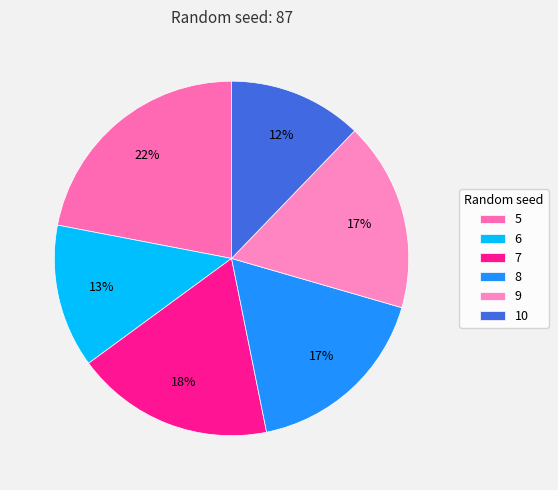

The 7 slice represents 18% of the pie. True or false?

True